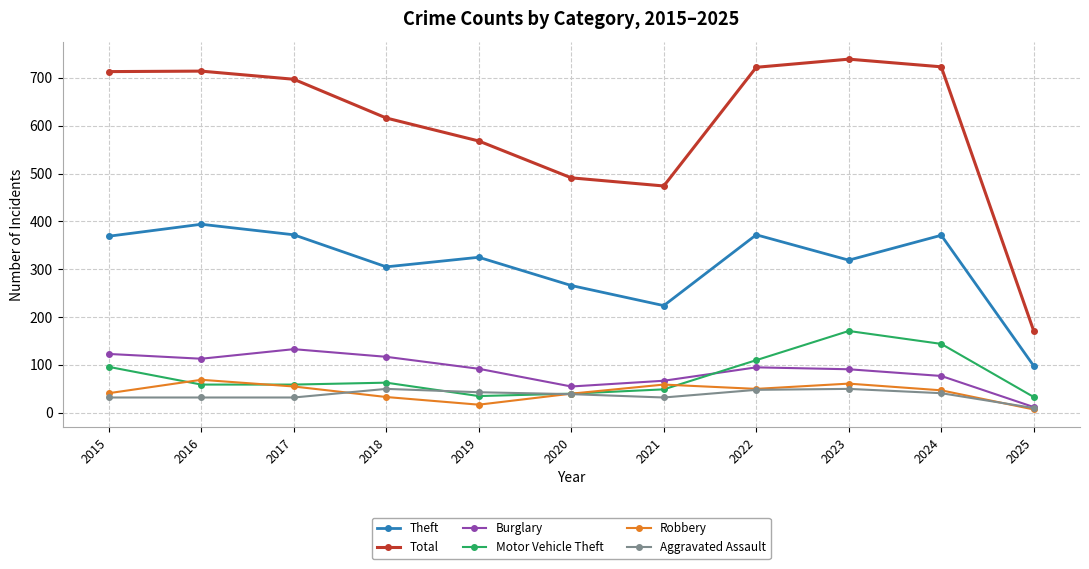

What is the total value across all series at 2023?

1431